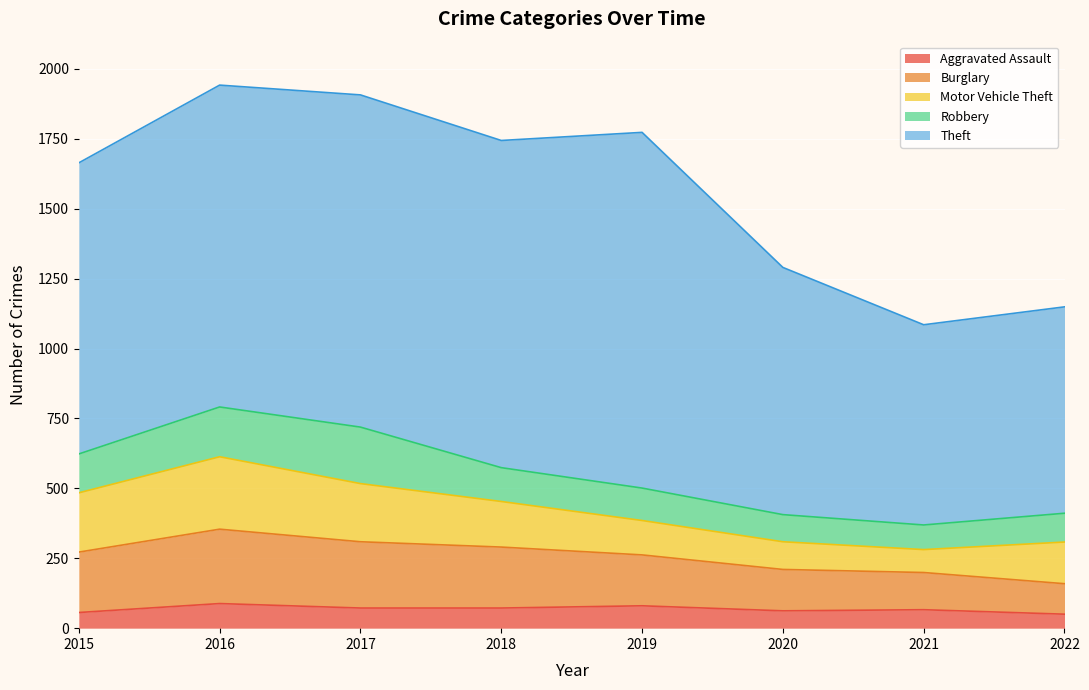

How many categories are shown in the chart?

8